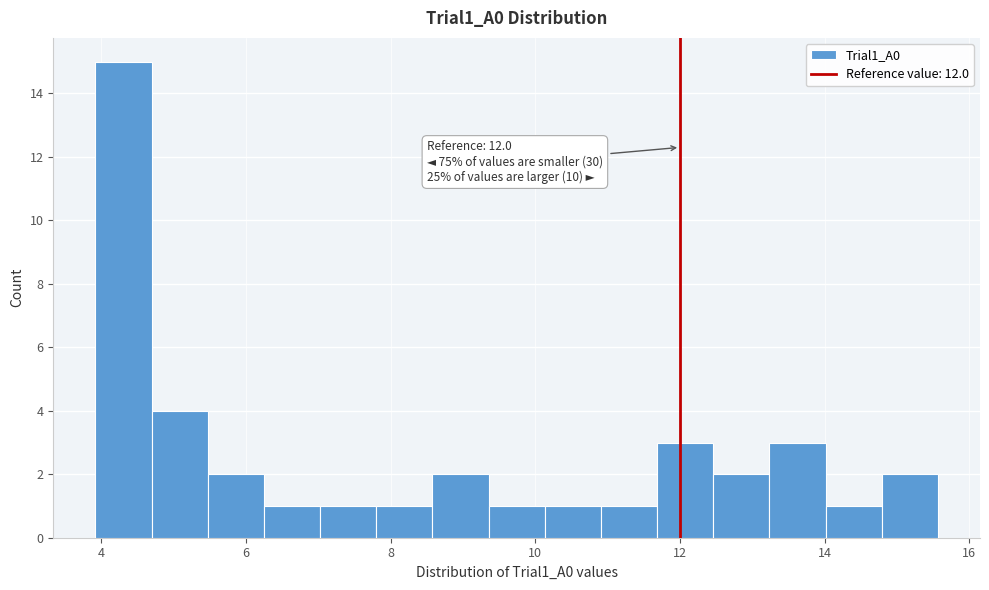

Read against the x-axis, roughly where is the centre of the tallest bar?

4.4